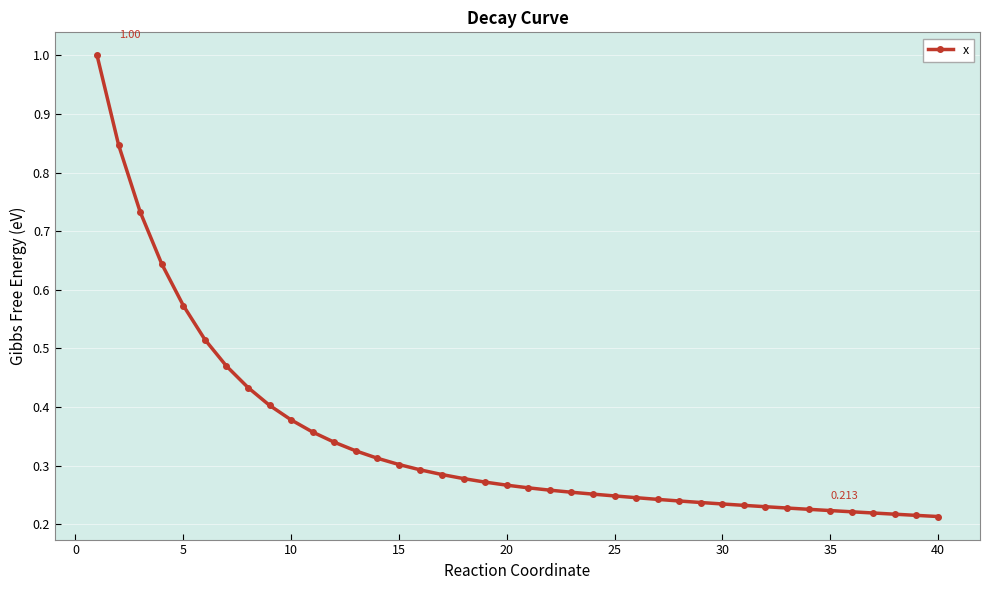

Does the chart have visible grid lines?

Yes